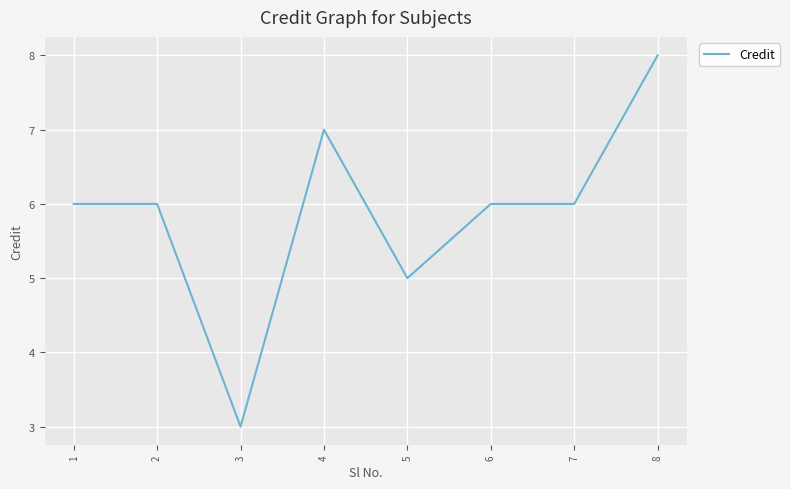

How many lines are shown in the chart?

1